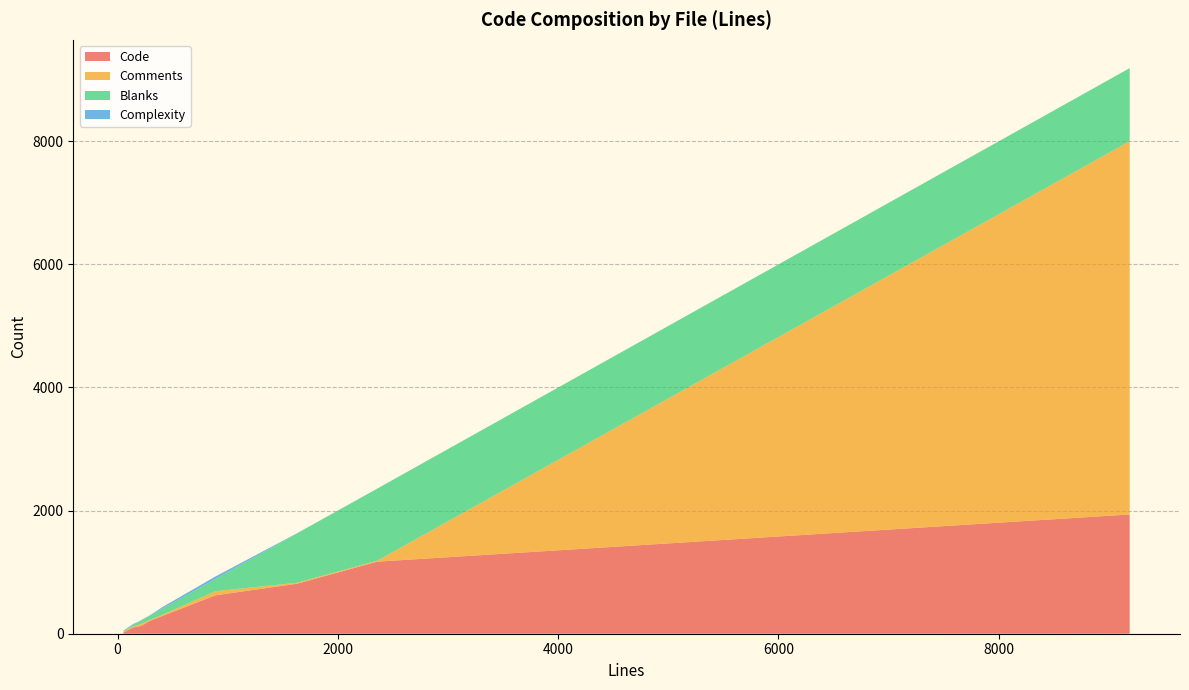

Reading right to left, list all the values displayed in this chart.

Code: 113	285	52	30	103	1171	812	624	44	243	208	133	27	1937
Comments: 26	20	17	16	16	16	16	67	17	17	18	32	13	6064
Blanks: 45	98	19	15	23	1171	801	198	21	85	67	57	15	1187
Complexity: 7	25	6	1	16	0	3	41	0	14	7	7	0	0